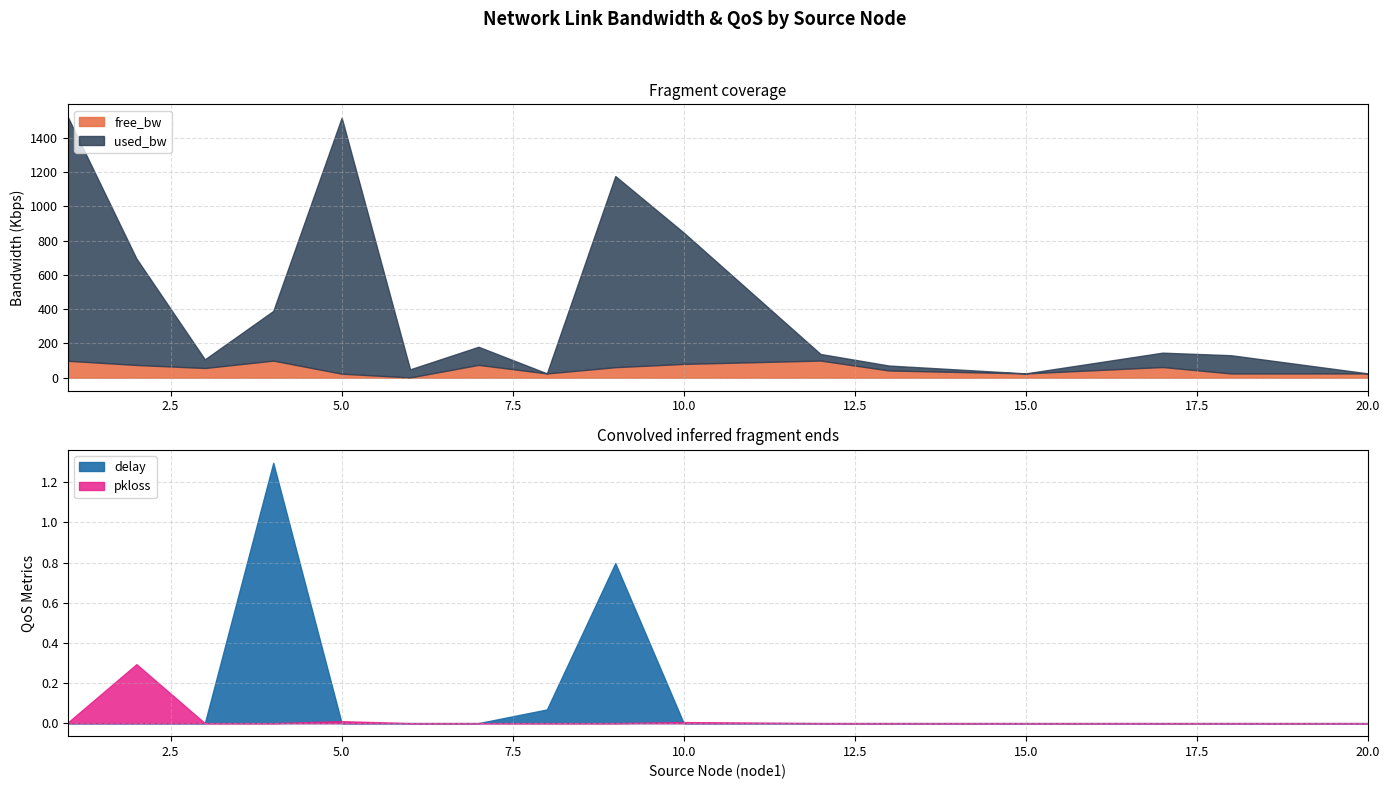

Which series has the largest range (max minus min)?

used_bw